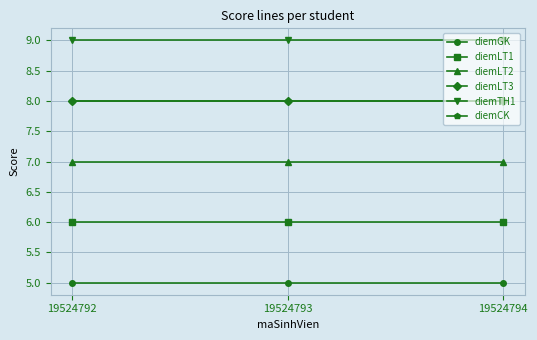

What is the total value across all series at 19524793?

43